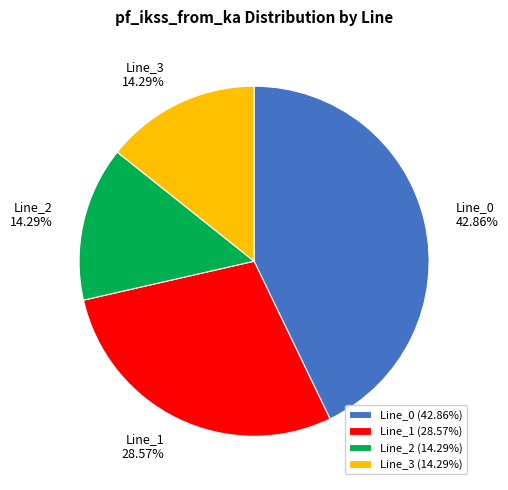

Do Line_2 and Line_1 together represent more than half of the pie?

No